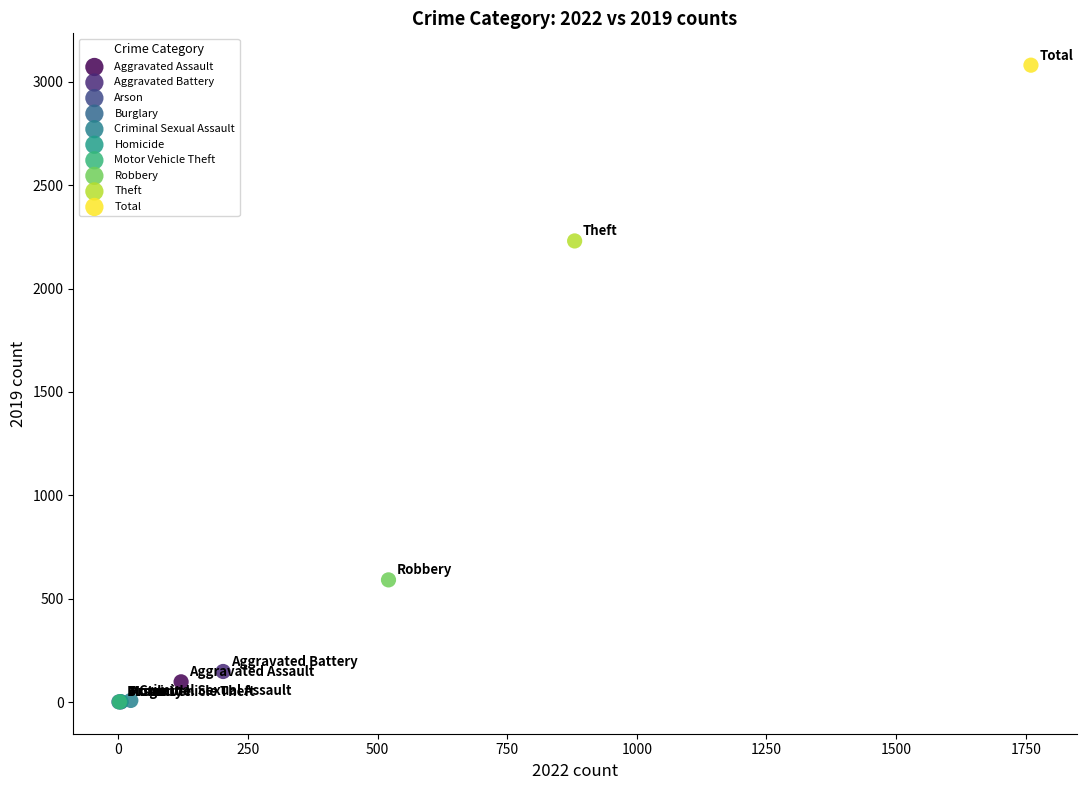

What are all the series names shown in the legend?

Aggravated Assault, Aggravated Battery, Arson, Burglary, Criminal Sexual Assault, Homicide, Motor Vehicle Theft, Robbery, Theft, Total